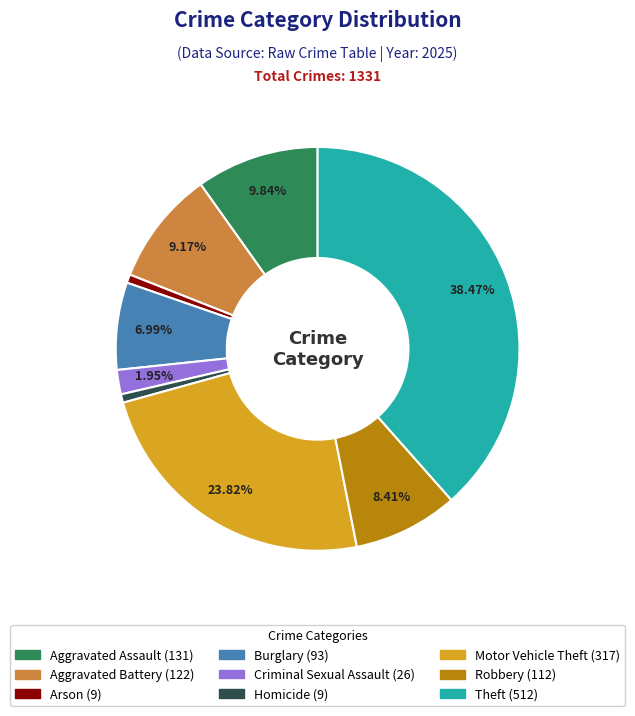

What percentage is the Burglary slice, to the nearest percent?

7%